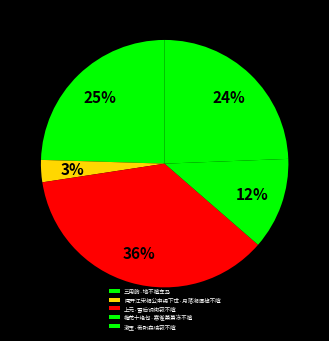

To the nearest percent, what percentage of the pie is 梅花十绝句·寒雀萧萧冻不喧?

12%